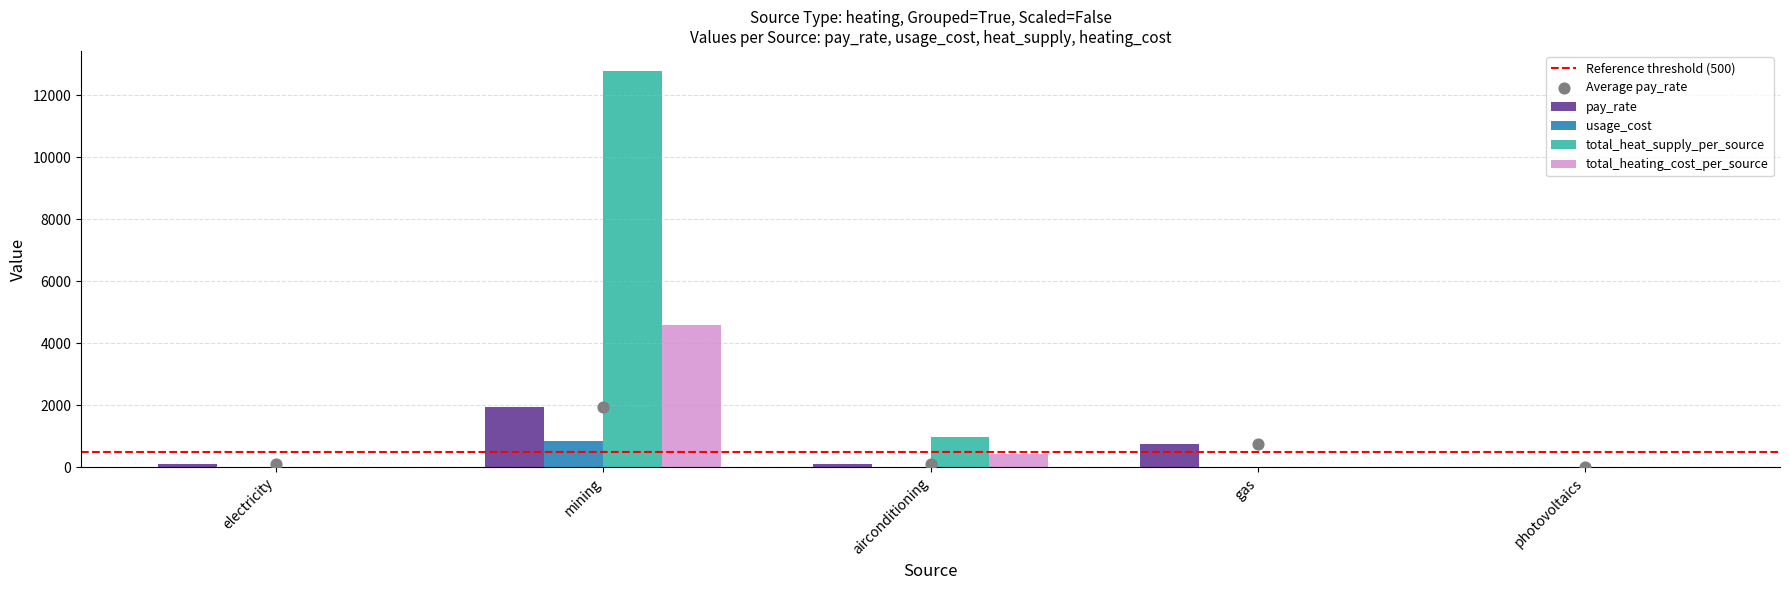

At which category is the sum across all series the highest?

mining